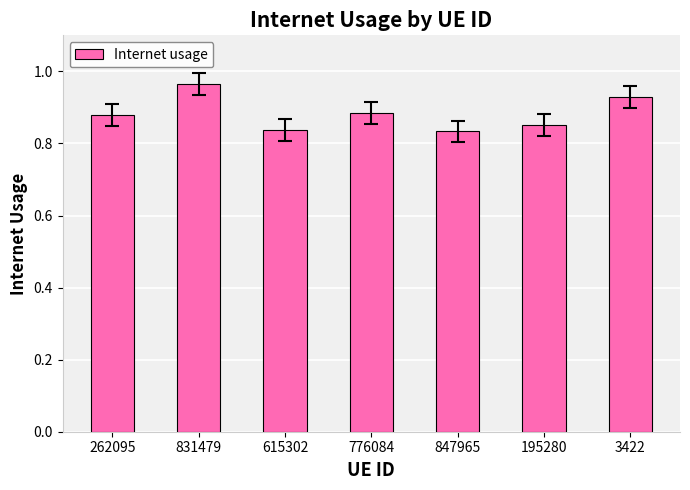

Which label corresponds to the largest value in the chart?

831479